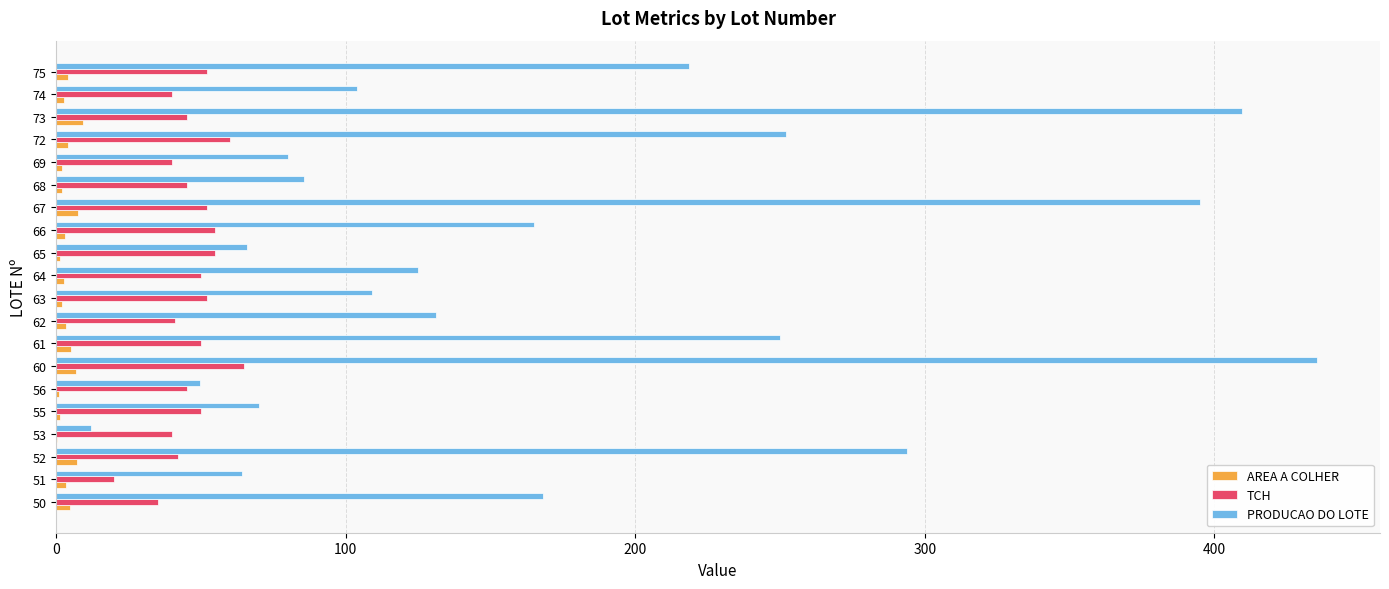

Which series has the largest total across all categories?

PRODUCAO DO LOTE